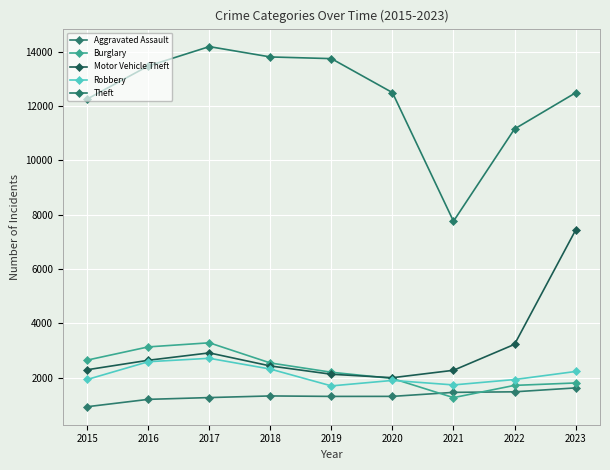

Which series has the largest total across all categories?

Theft